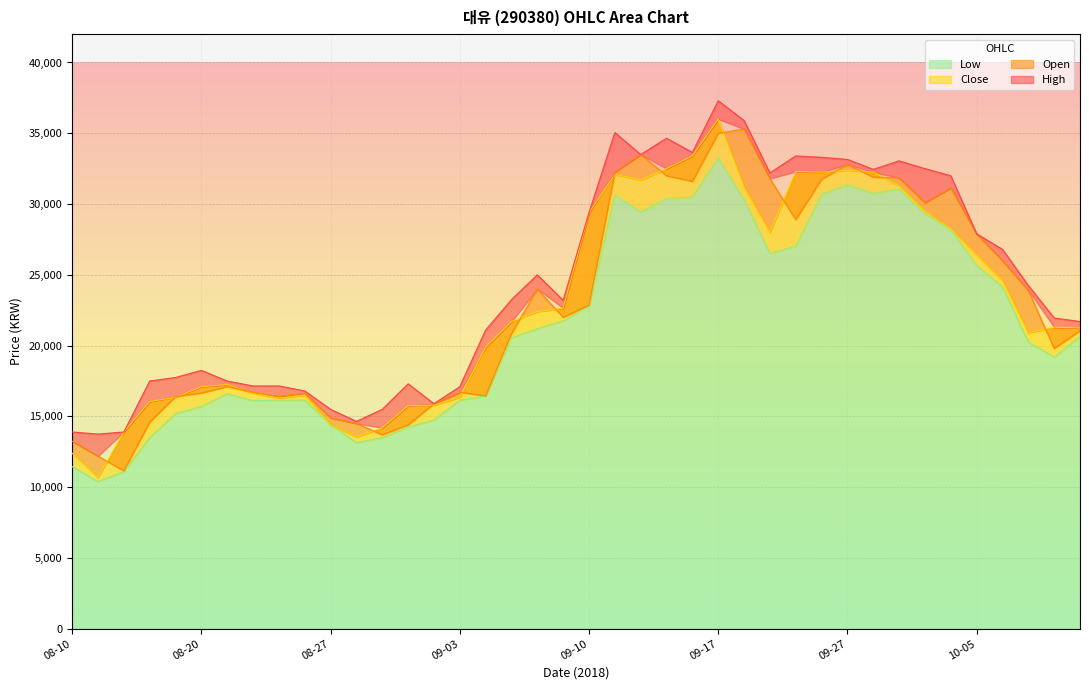

What is the maximum value shown in the chart?

37300